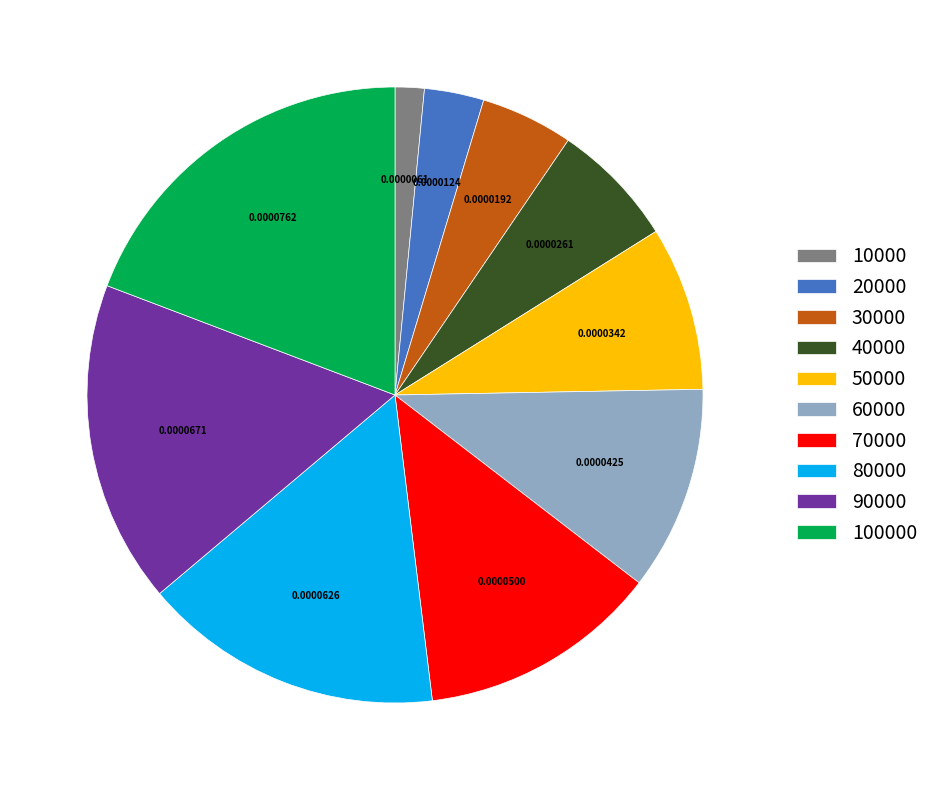

Combined, do 10000 and 20000 account for over 50%?

No